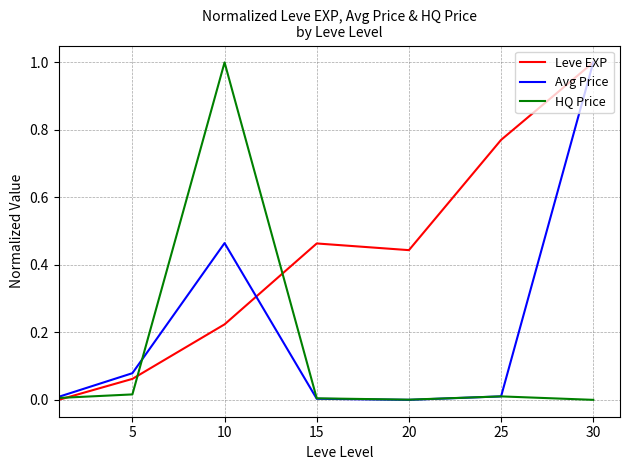

Which series has the largest total across all categories?

Leve EXP